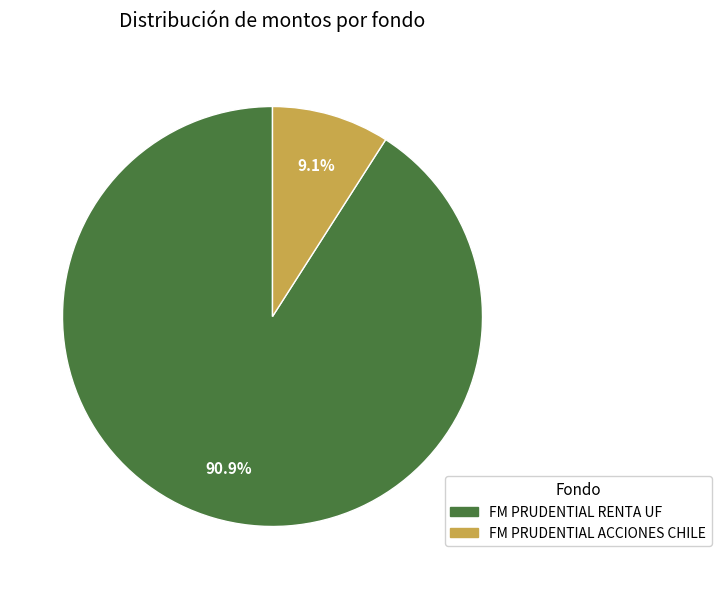

True or false: FM PRUDENTIAL ACCIONES CHILE accounts for 9% of the total.

True